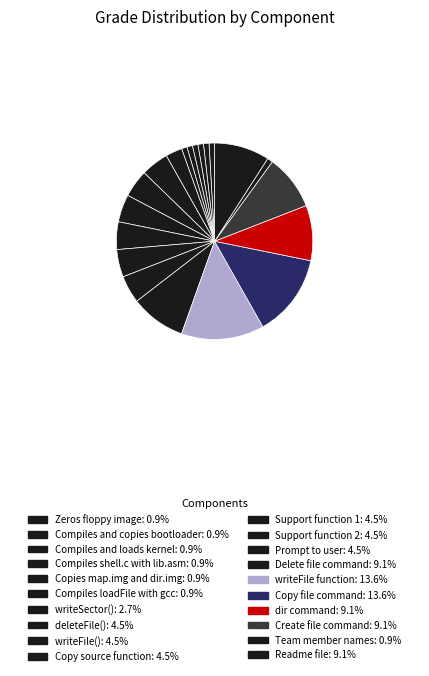

To the nearest percent, what is the difference between the largest and smallest slice percentages?

13%